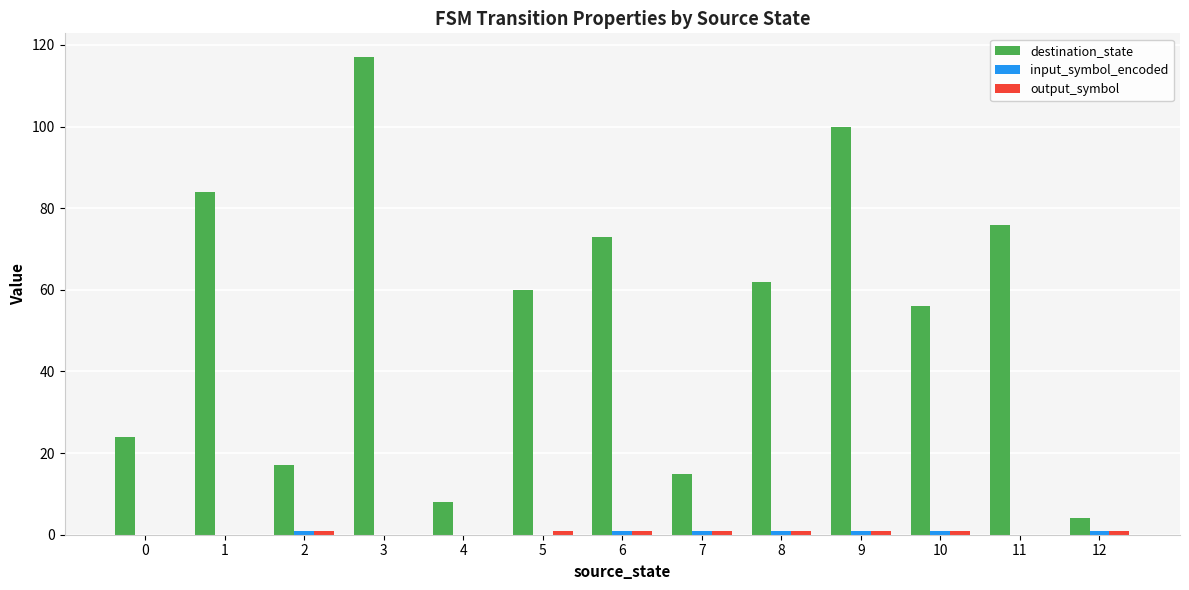

What is the maximum value shown in the chart?

117